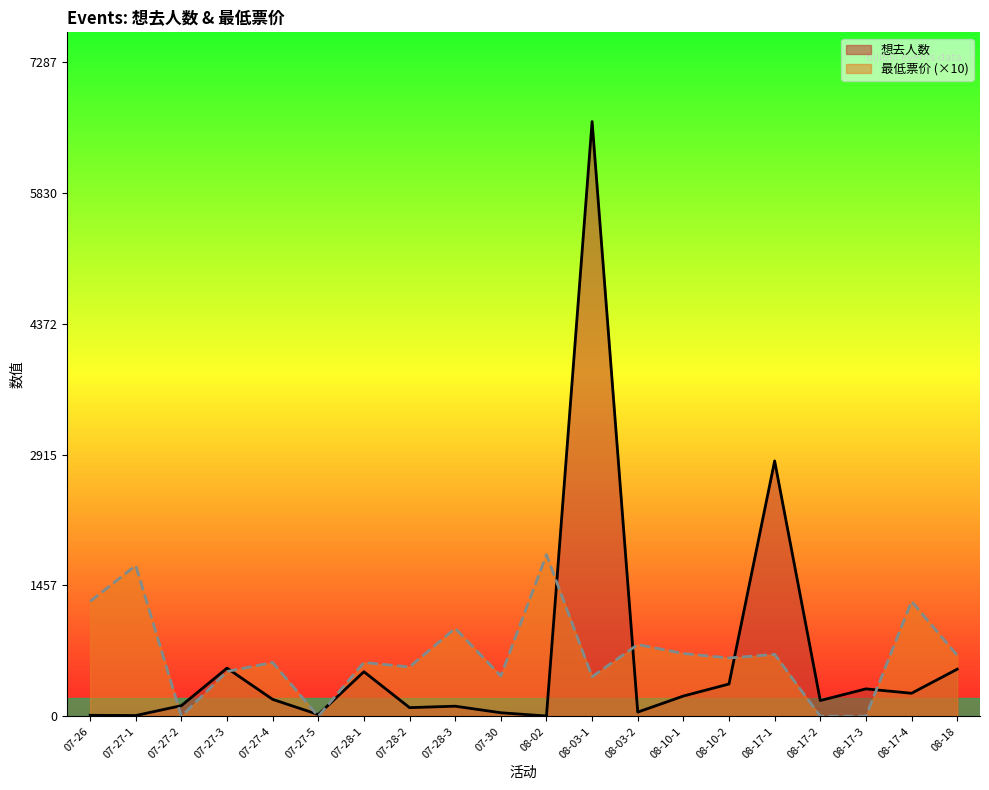

How many values in the 最低票价 series exceed 650?

9